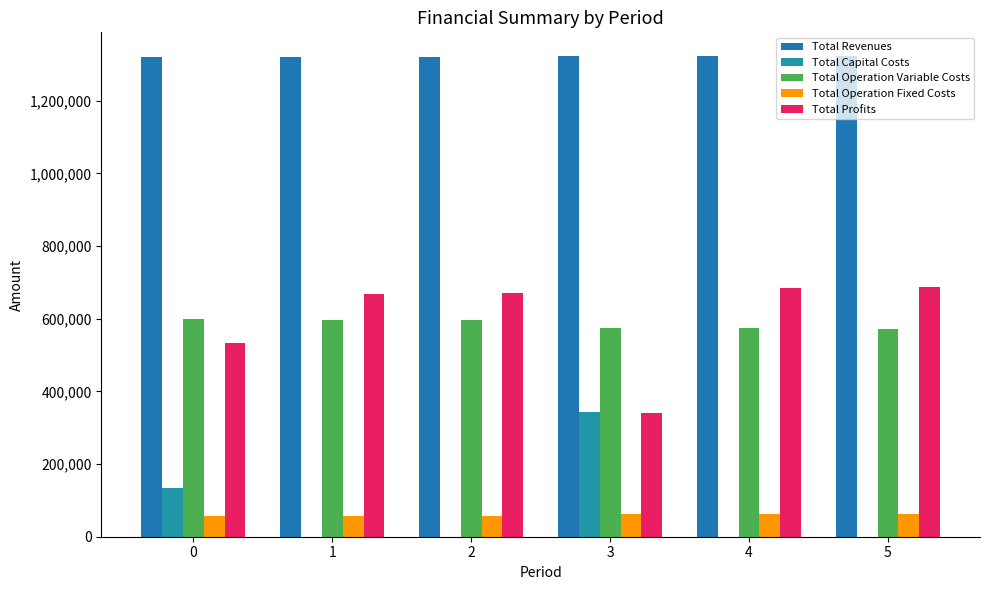

Which series has the largest total across all categories?

Total Revenues